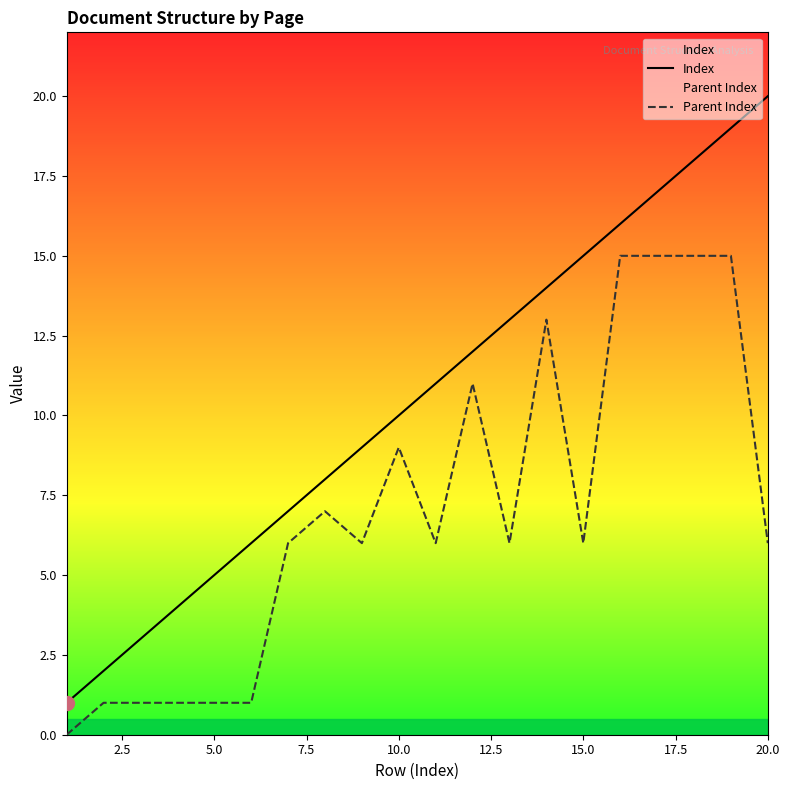

Which series has the largest range (max minus min)?

Index